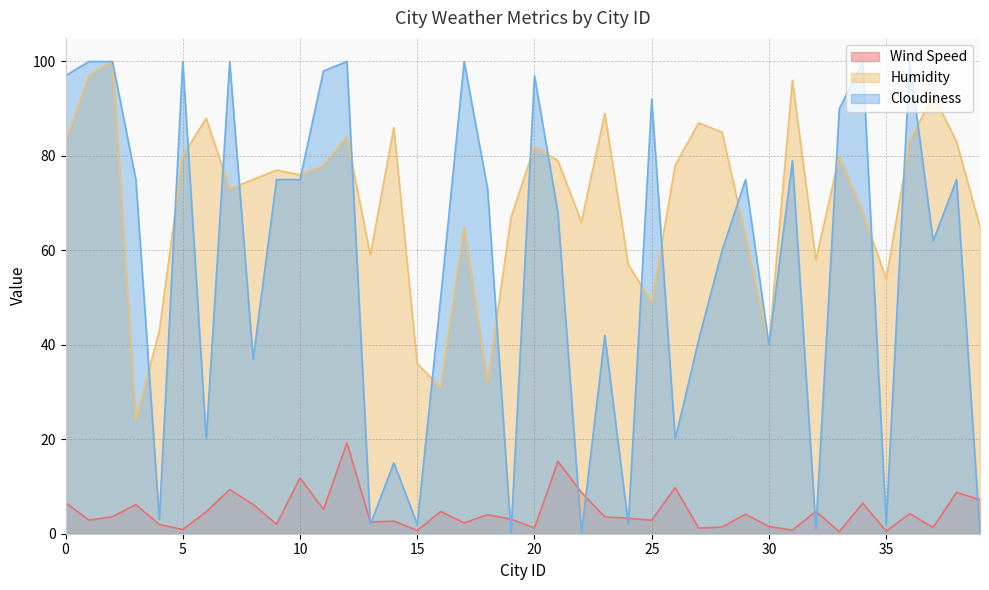

True or false: Cloudiness has more than 0 points higher than both neighbors.

True